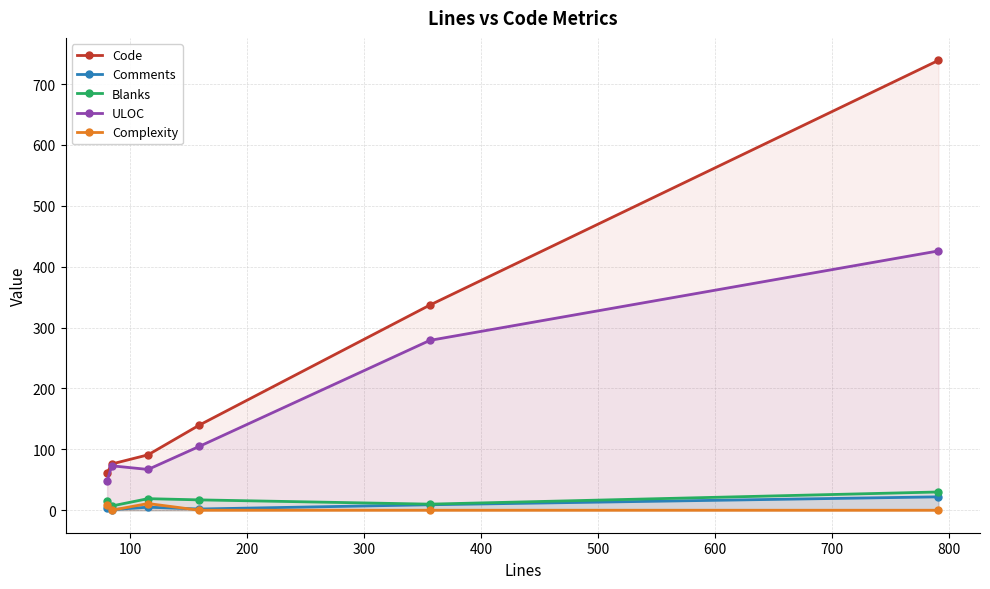

True or false: Comments and Code intersect in this chart.

False